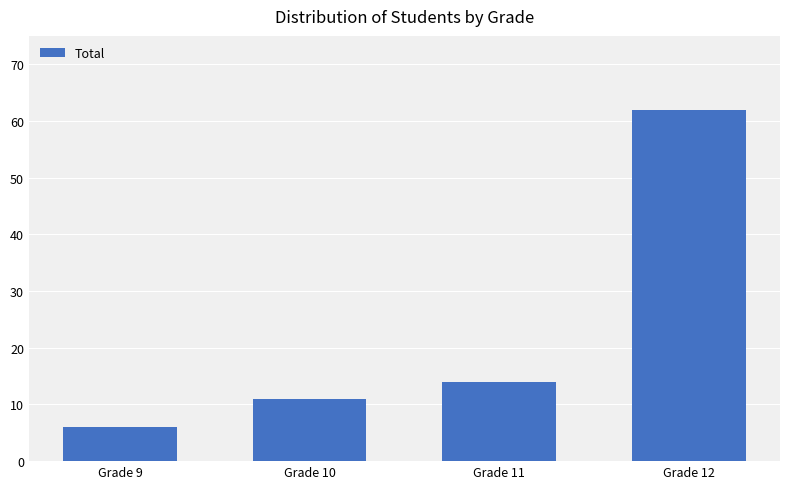

True or false: the data shows 11 at Grade 10.

True